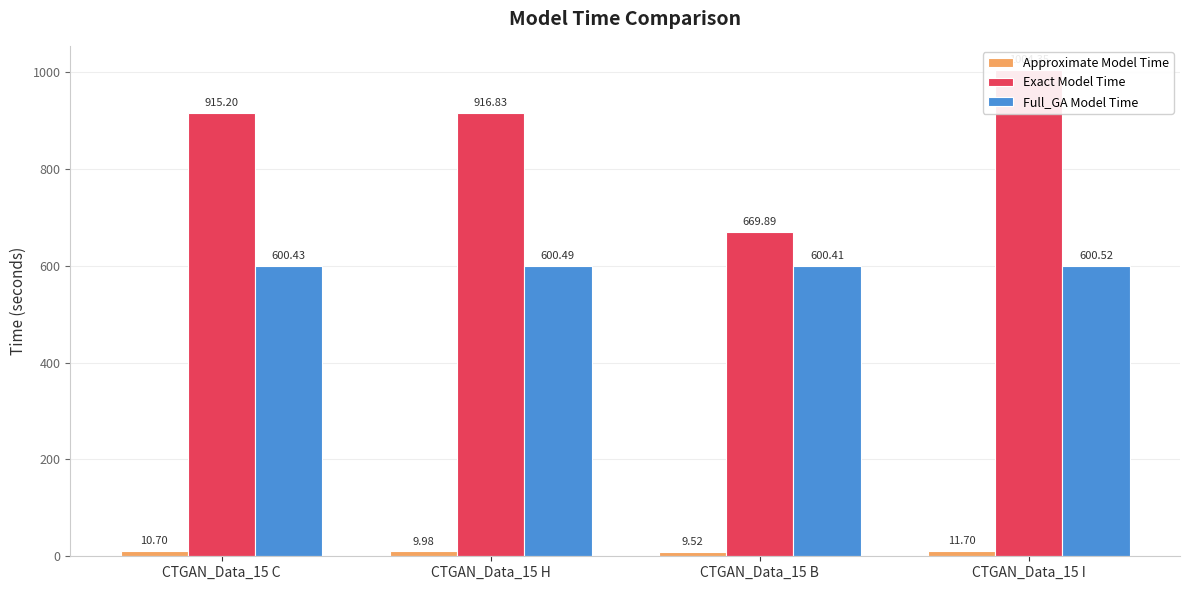

At how many categories does at least one series exceed 340?

4